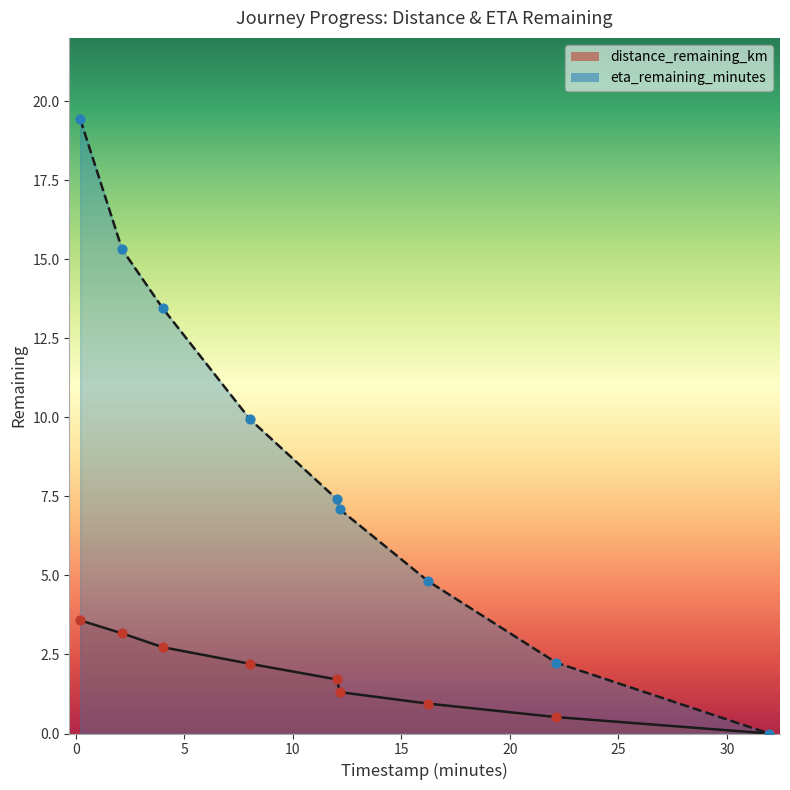

What is the total value across all series at 12.16?

8.4